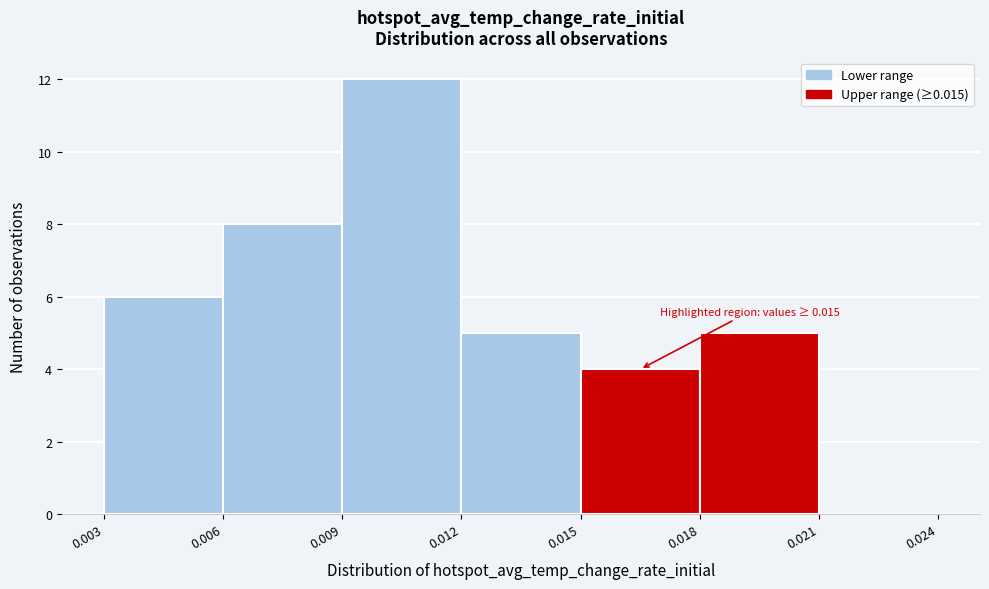

Over which range of the x-axis is the bar tallest?

0.009 to 0.012